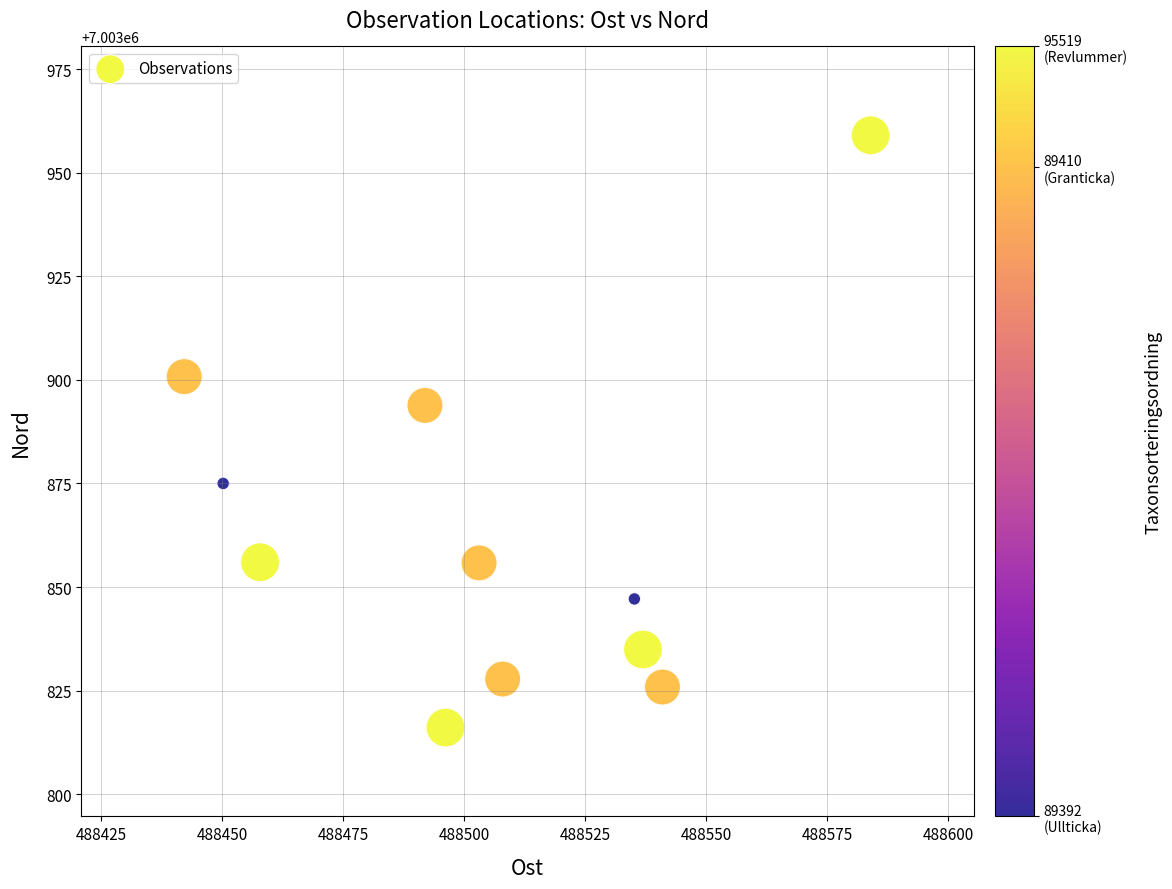

What is the average X value?

488504.2